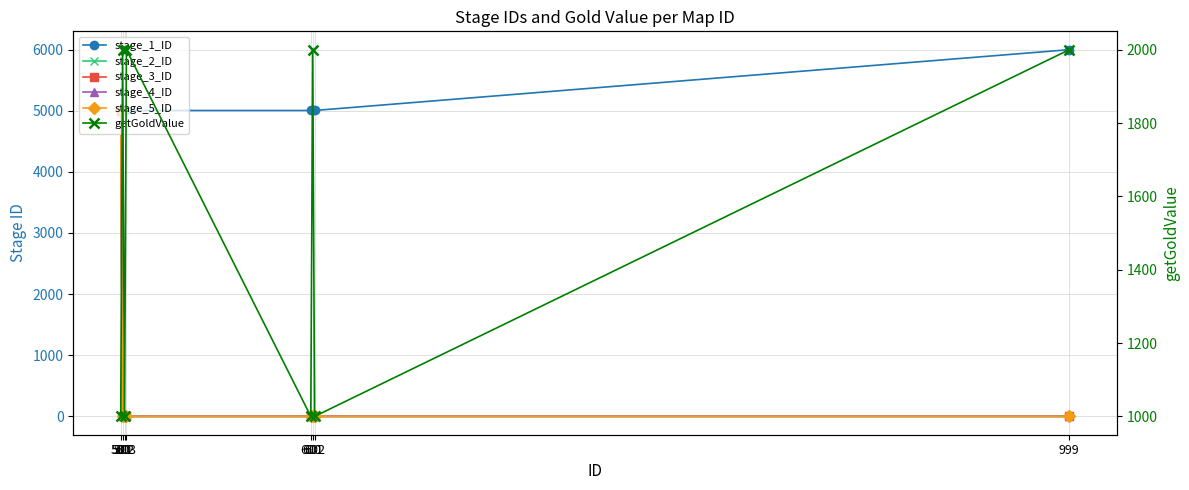

At which category is the sum across all series the highest?

500